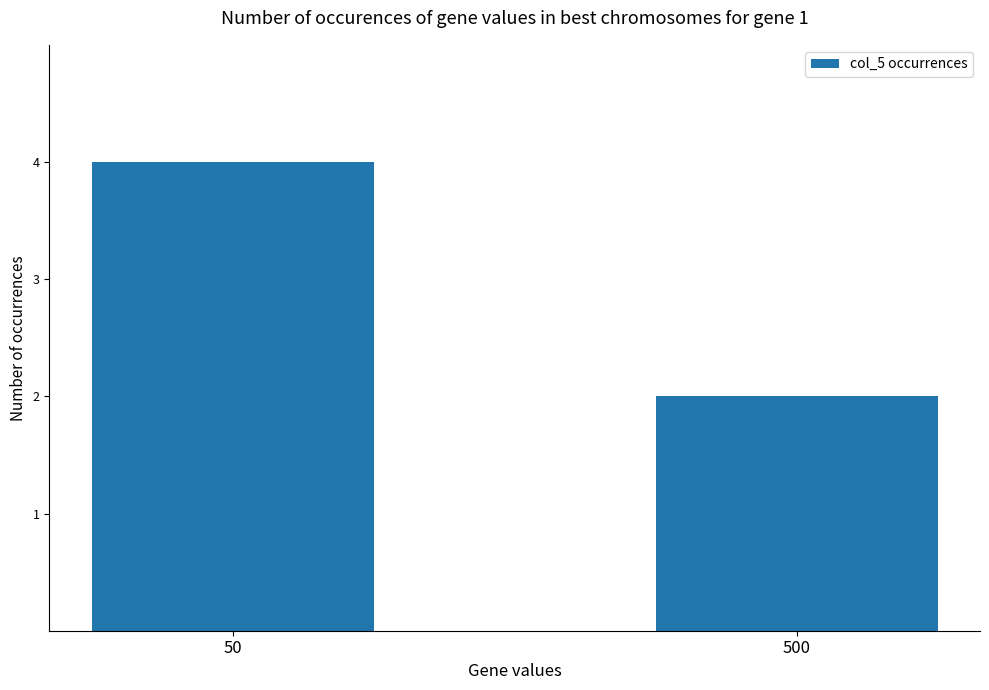

How many distinct data groups are displayed?

1